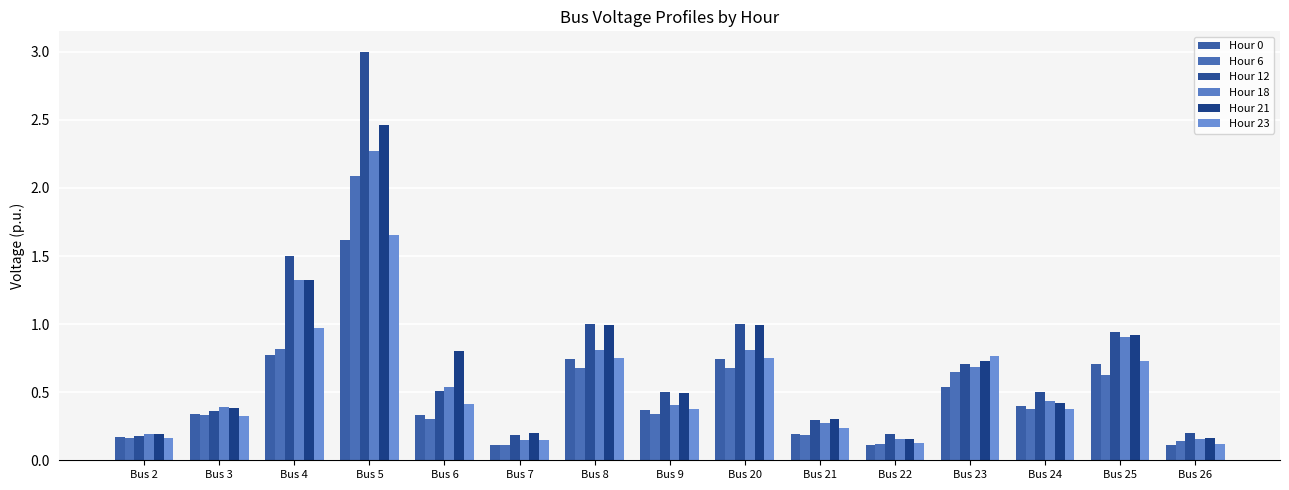

What are all the series names shown in the legend?

Hour 0, Hour 6, Hour 12, Hour 18, Hour 21, Hour 23